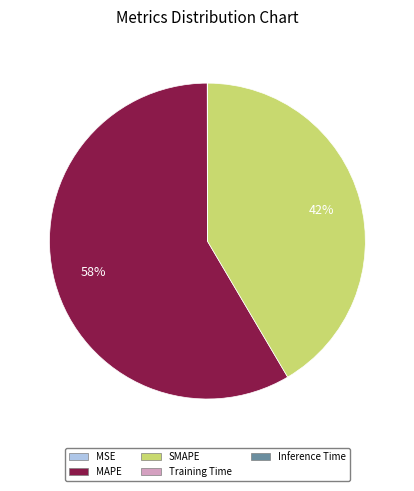

True or false: SMAPE accounts for 42% of the total.

True